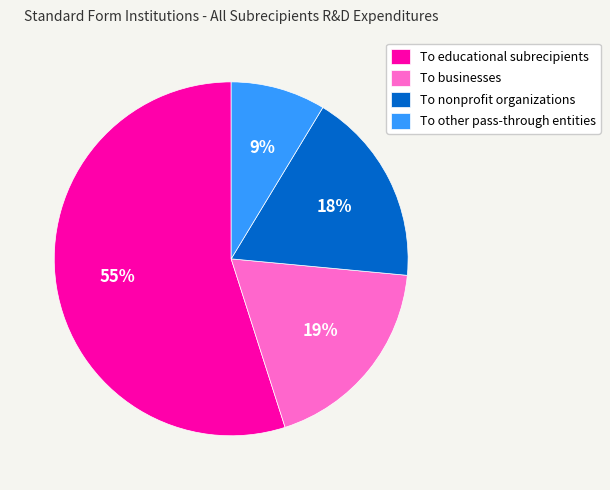

Combined, do To nonprofit organizations and To other pass-through entities account for over 50%?

No